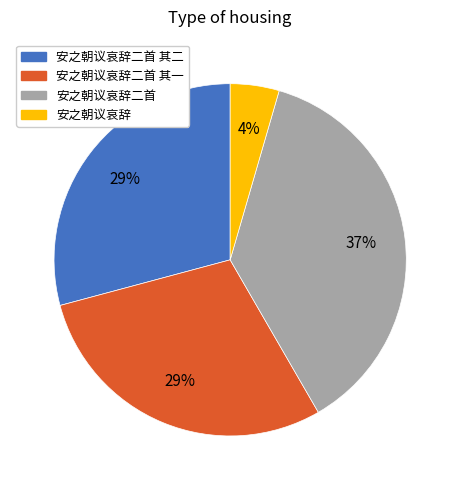

To the nearest percent, what is the average slice percentage?

25%